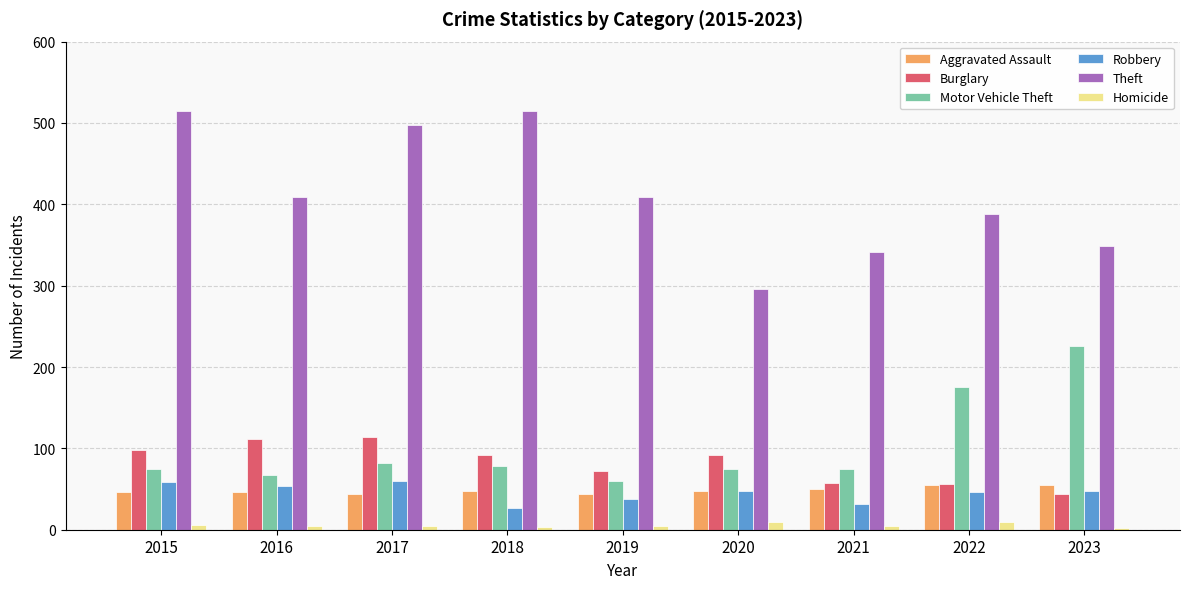

Is the value of Robbery at 2016 greater than the value of Motor Vehicle Theft at 2020?

No